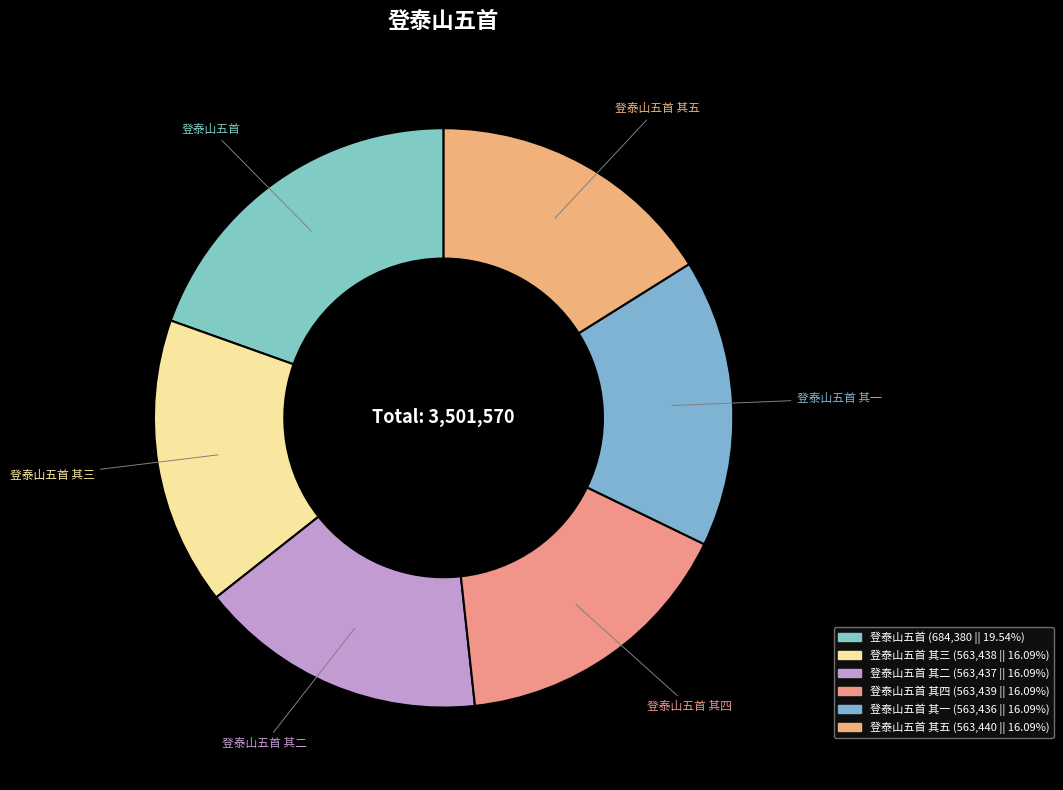

Which slice is the smallest?

登泰山五首 其一